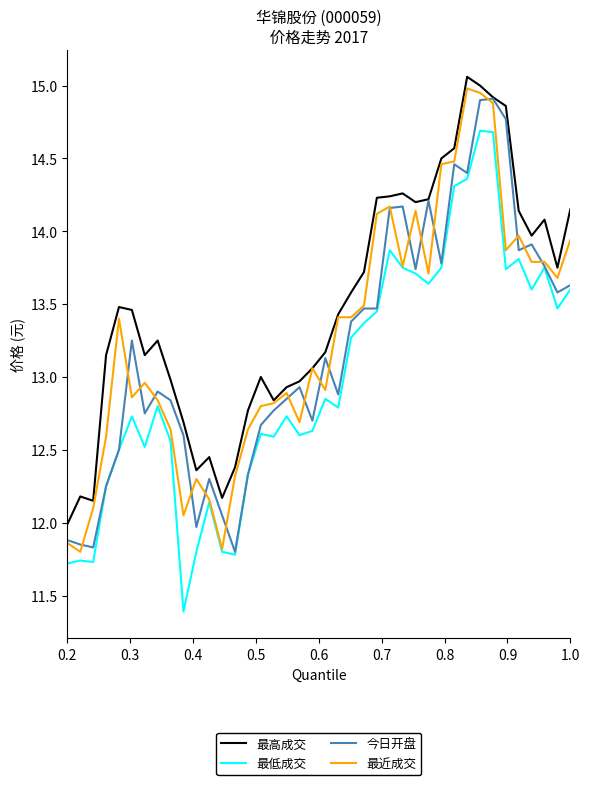

What is the lowest value of the 最高成交 series?

12.0